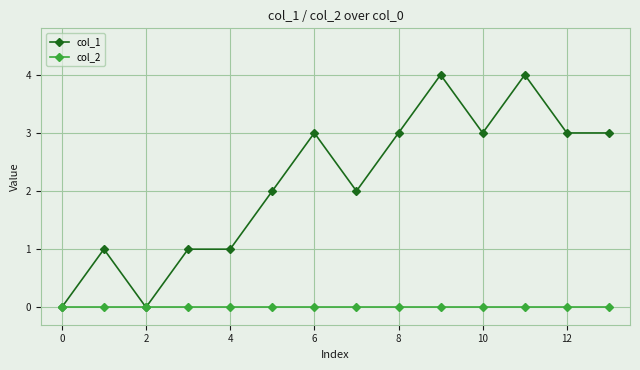

List the series in order of their peak value, highest first.

col_1, col_2